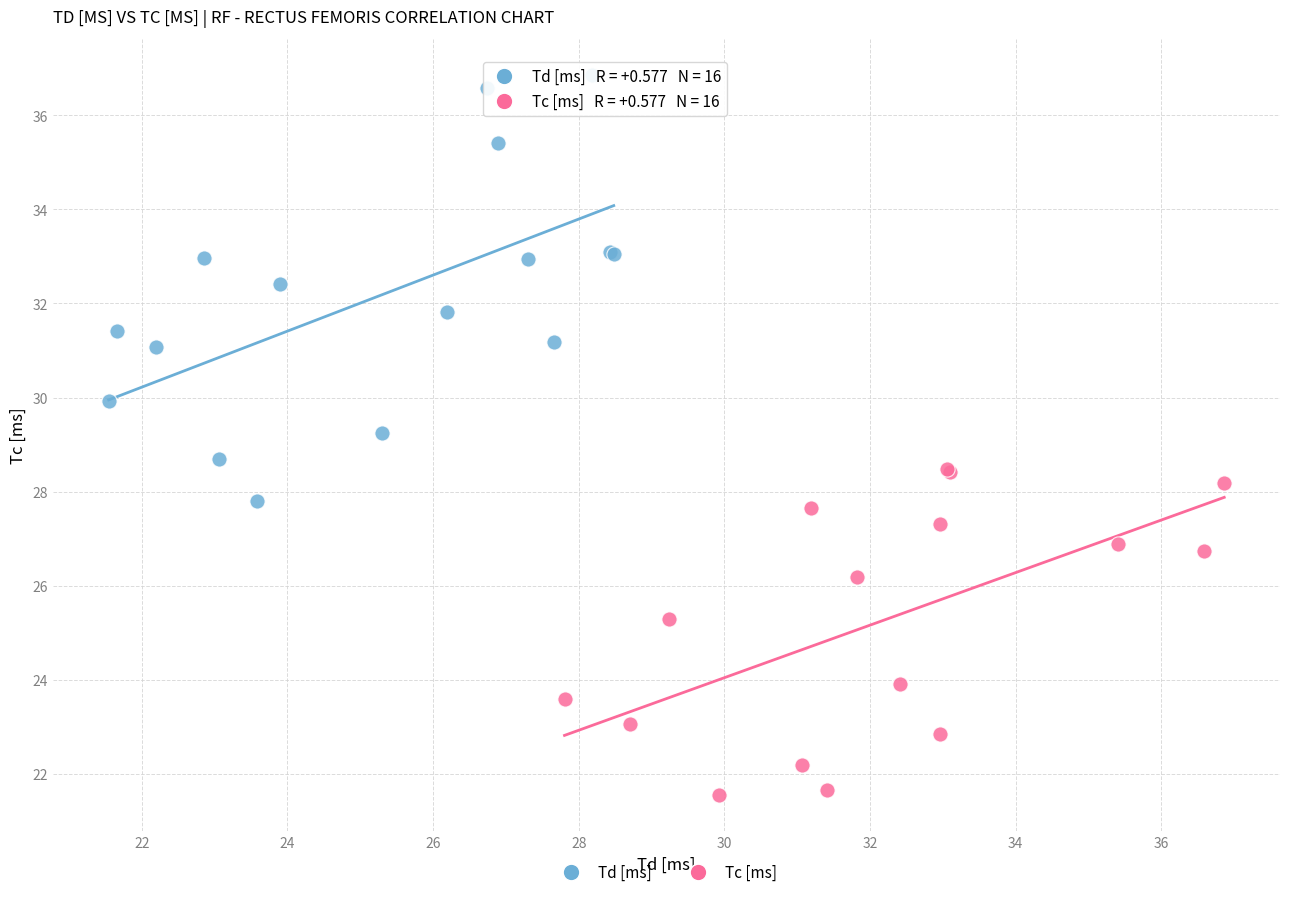

Which series contains the highest Y value?

Td [ms]